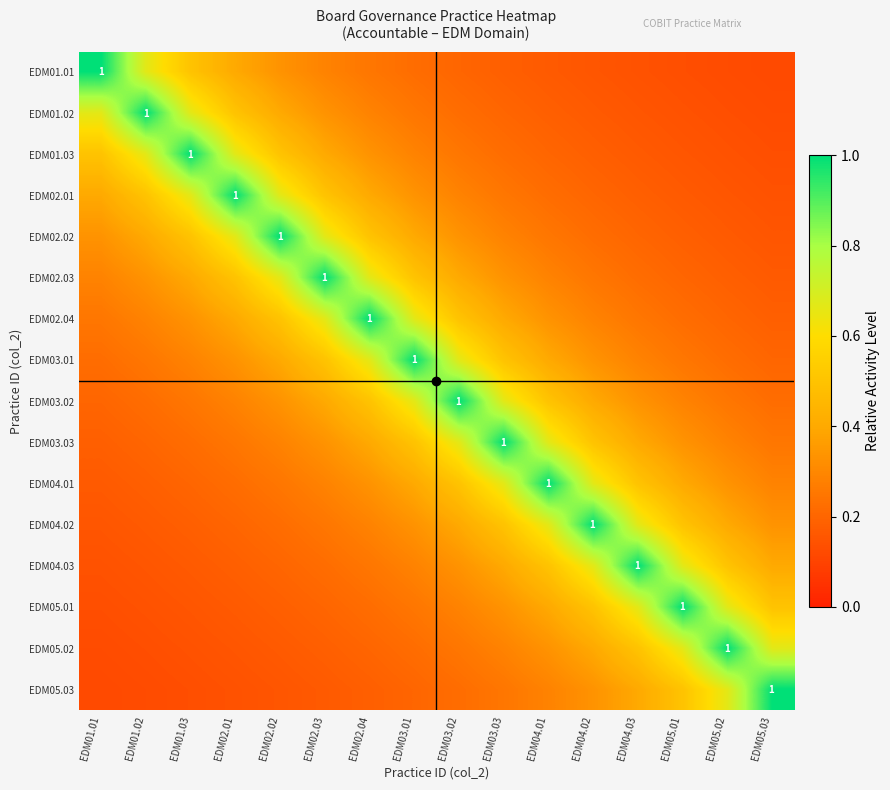

Count the EDM05.01 values in the range 0 to 1.

16